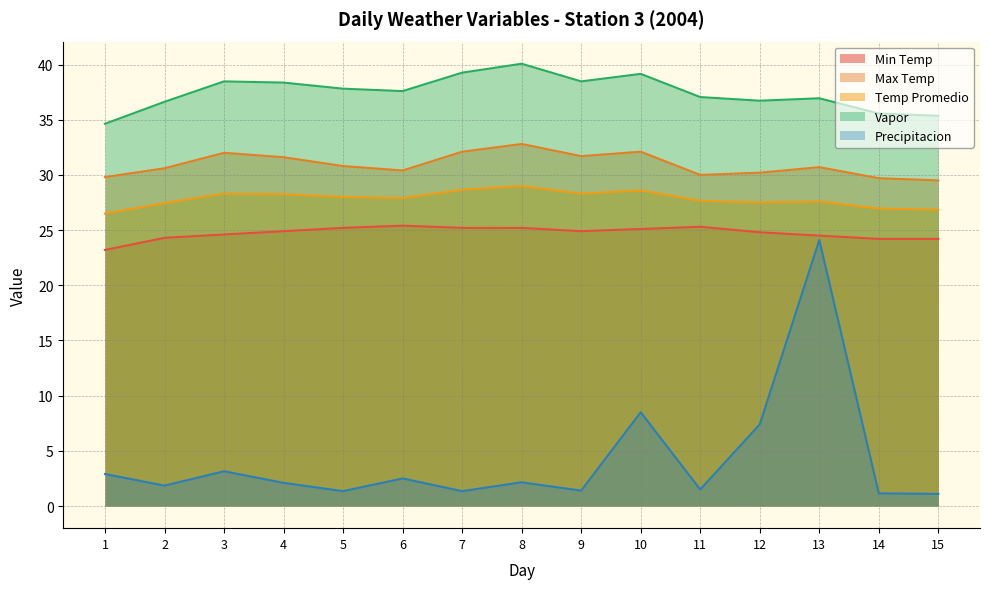

What is the total value across all series at 11?

121.5